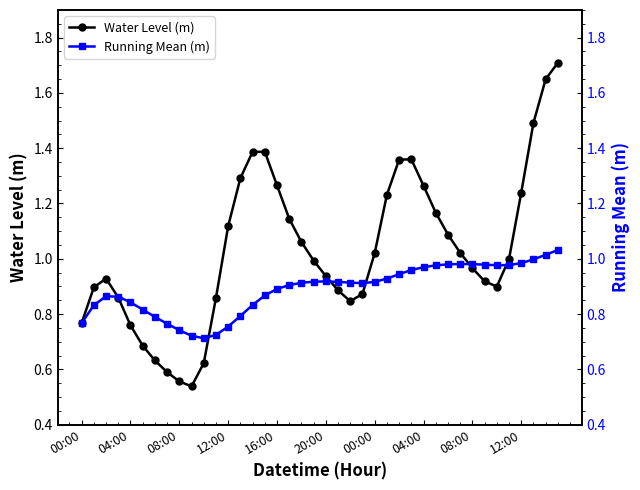

What is the difference between the maximum and minimum values in the Water Level (m) series?

1.2